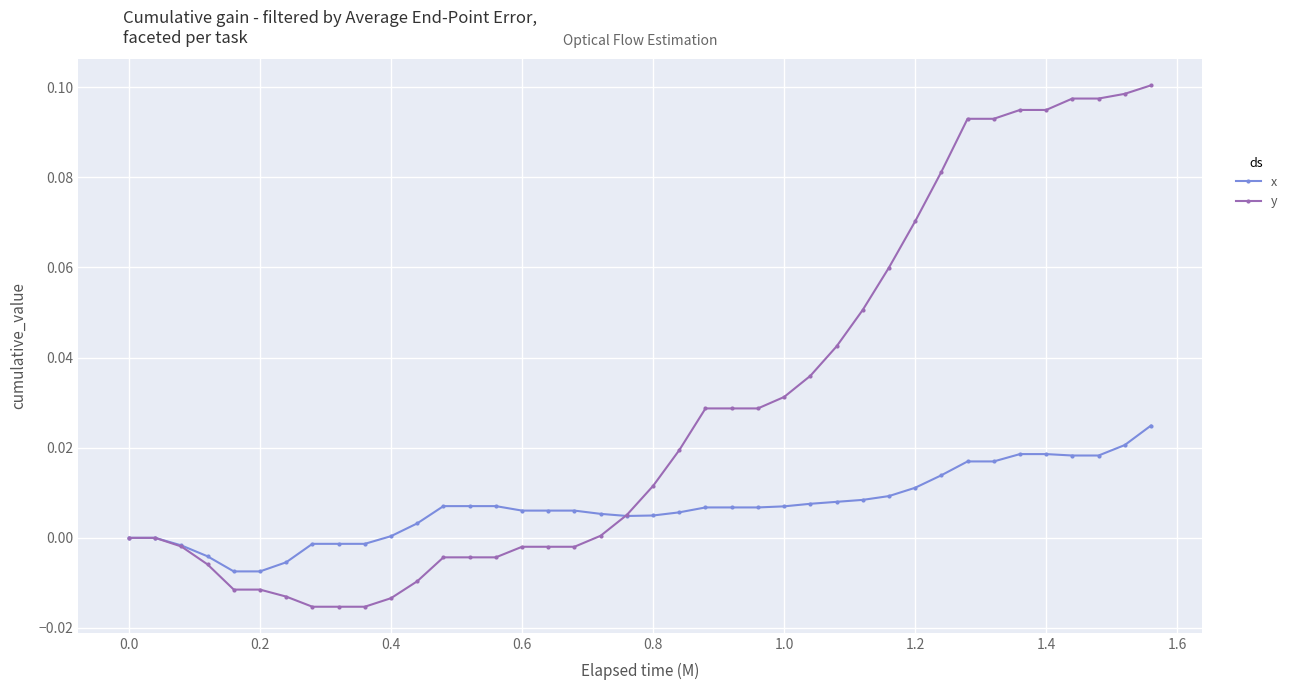

True or false: y and x cross at least once.

True